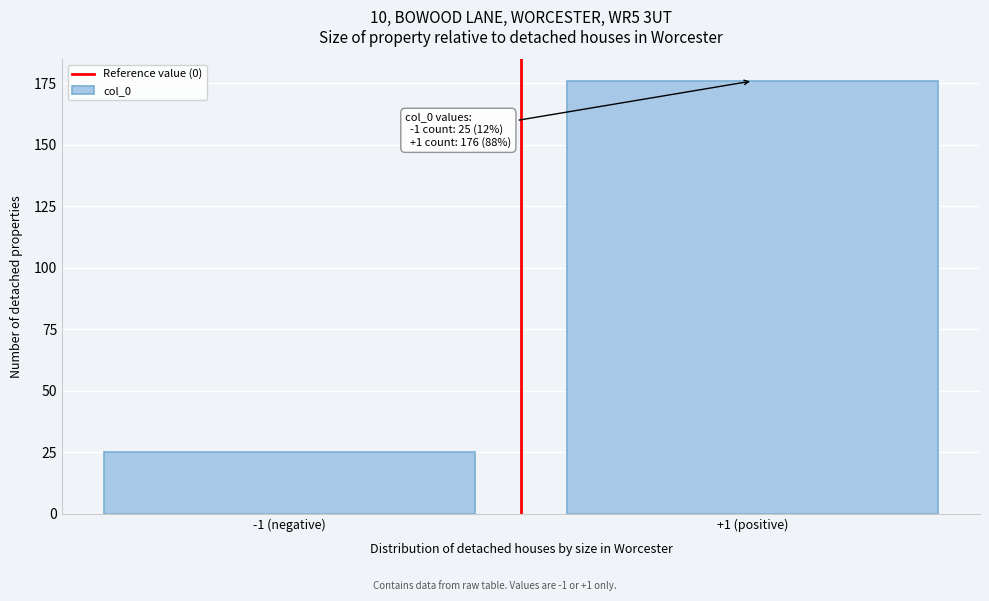

Reading right to left, what are all the values shown in this chart?

+1 (positive)=176	-1 (negative)=25